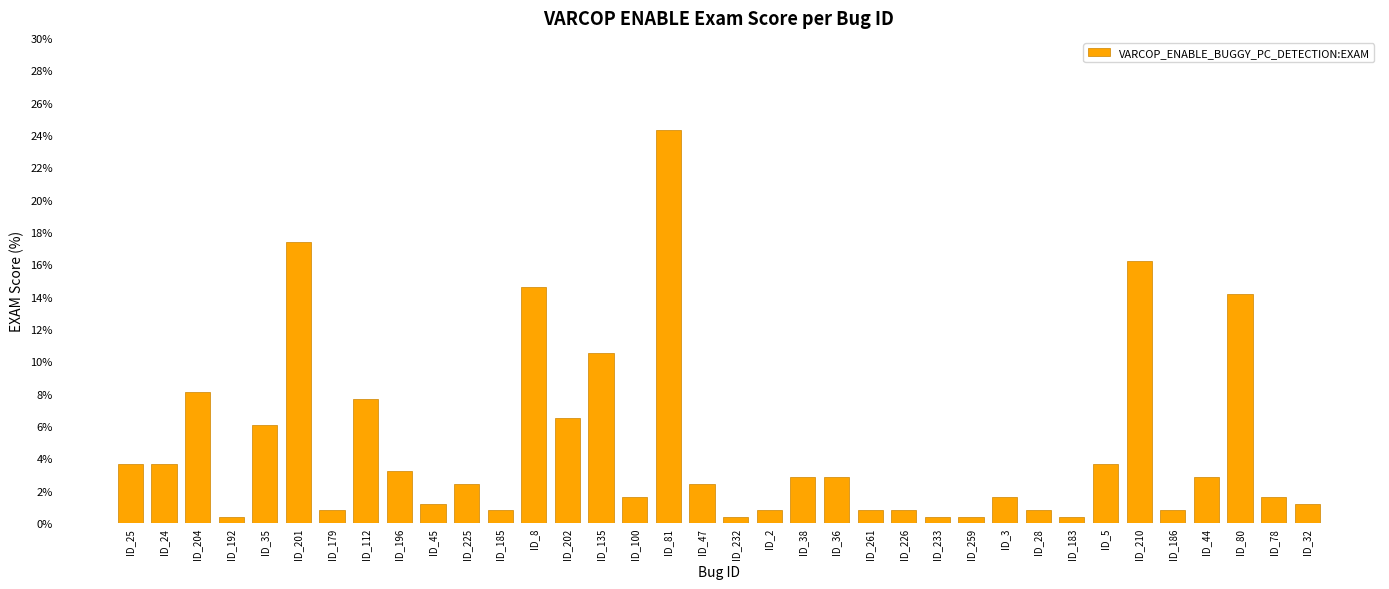

What is the smallest value displayed?

0.4